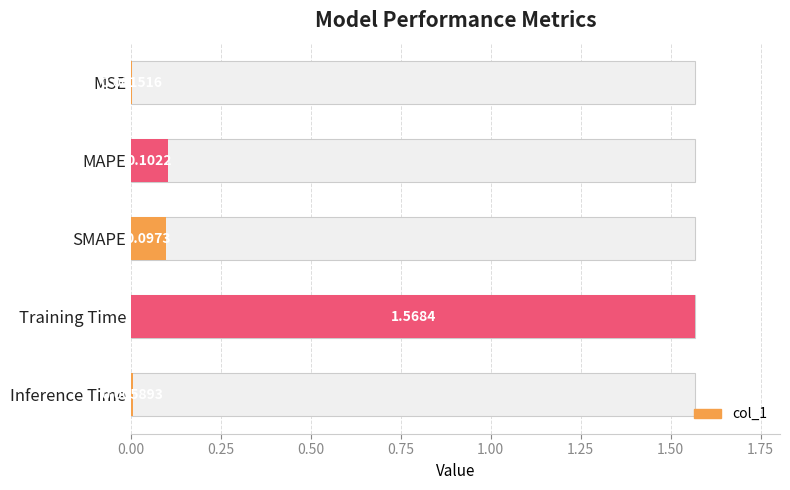

True or false: the data shows 0.0 at 1.00.

False